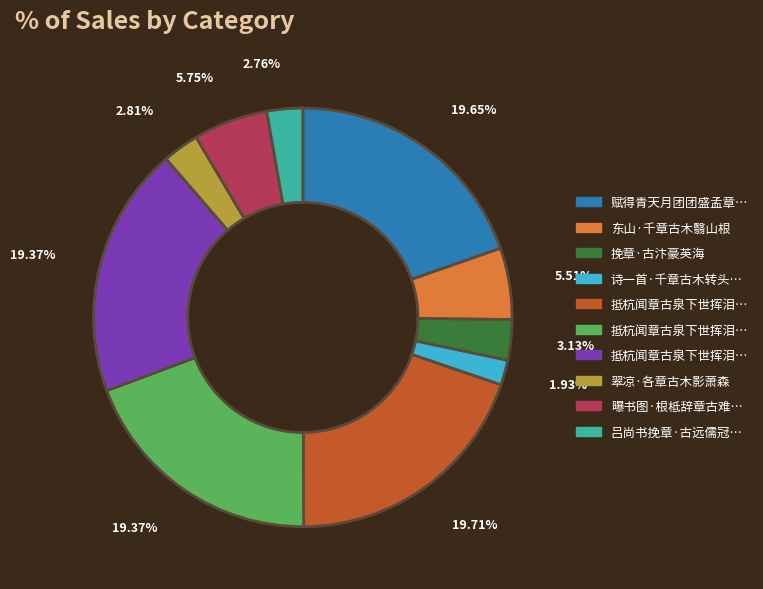

Is there a majority slice in this chart?

No